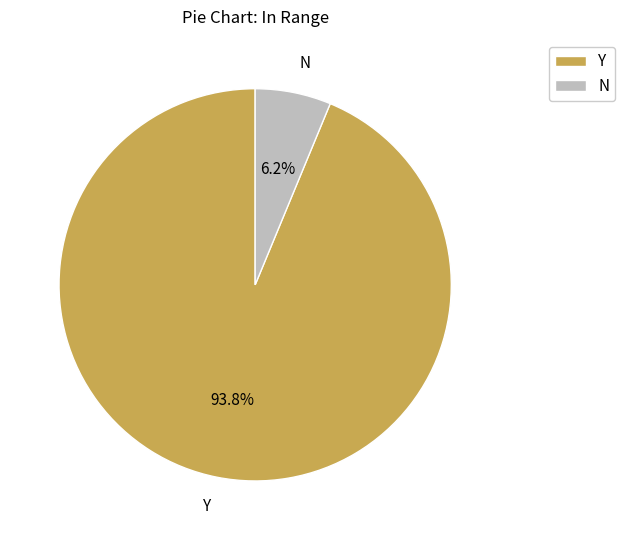

Rank the categories by value from lowest to highest.

N, Y